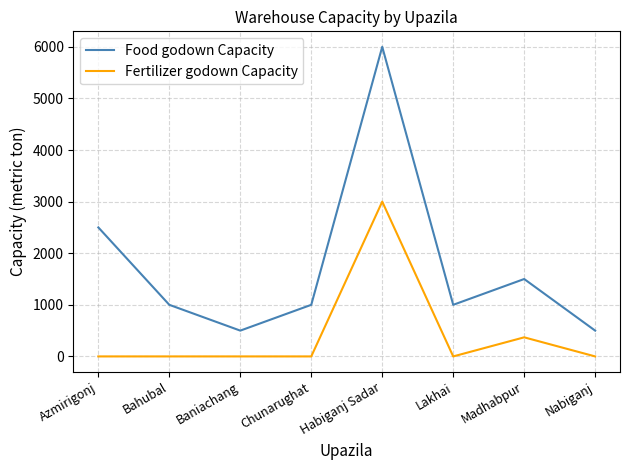

What is the total value across all series at Baniachang?

500